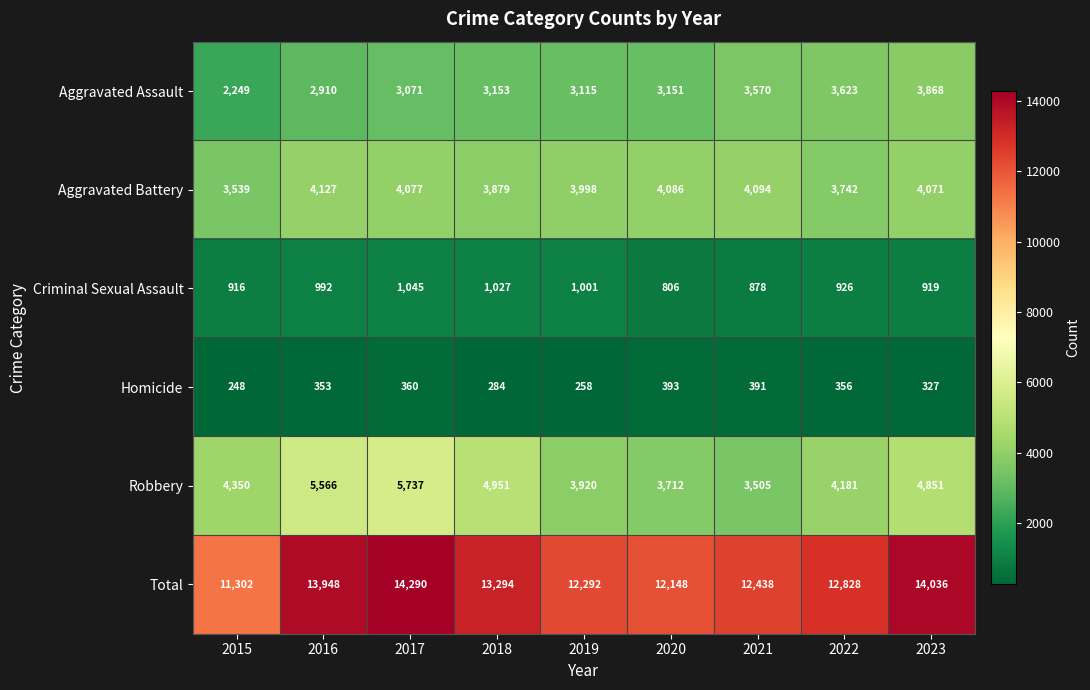

What is the difference between the Total values at 2019 and 2015?

990